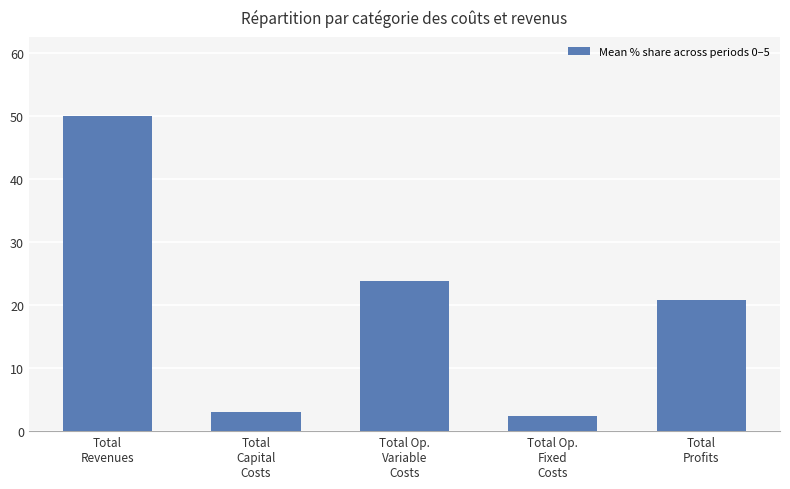

Reading right to left, extract all data points from this chart.

20.8	2.4	23.8	3.1	50.0